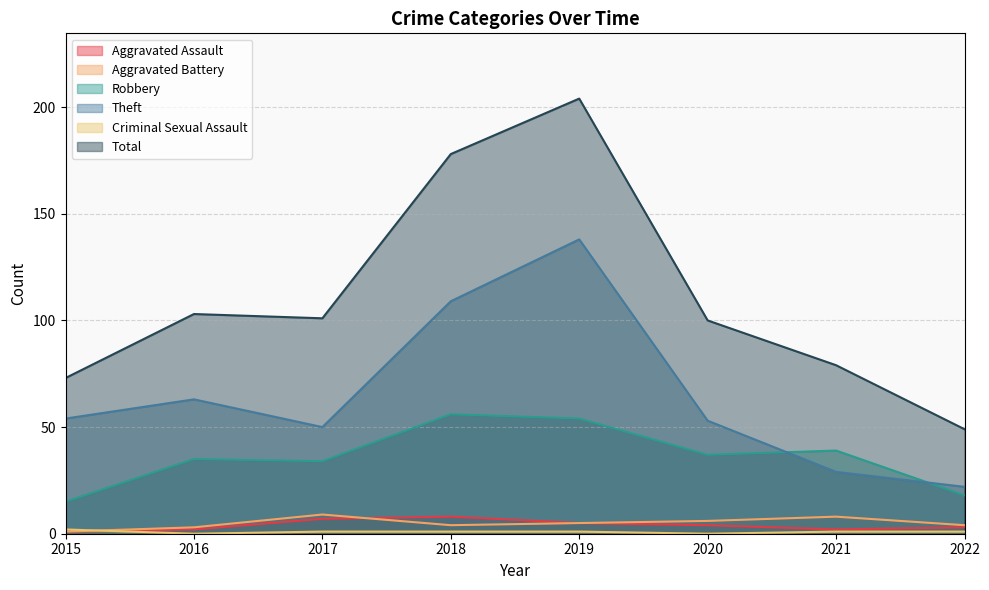

Which series has the widest spread of values?

Total